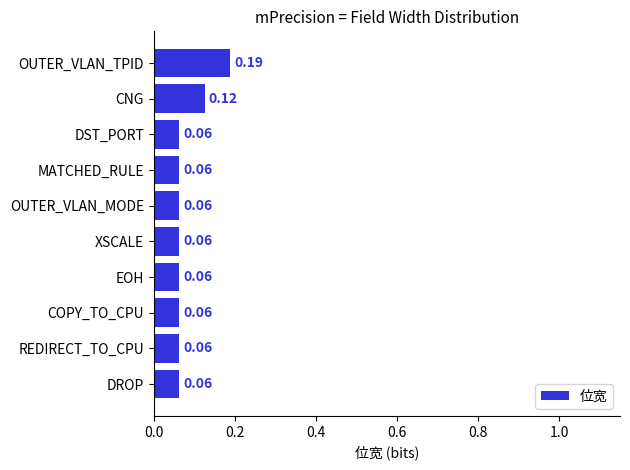

Which has a higher value, MATCHED_RULE or OUTER_VLAN_TPID?

OUTER_VLAN_TPID